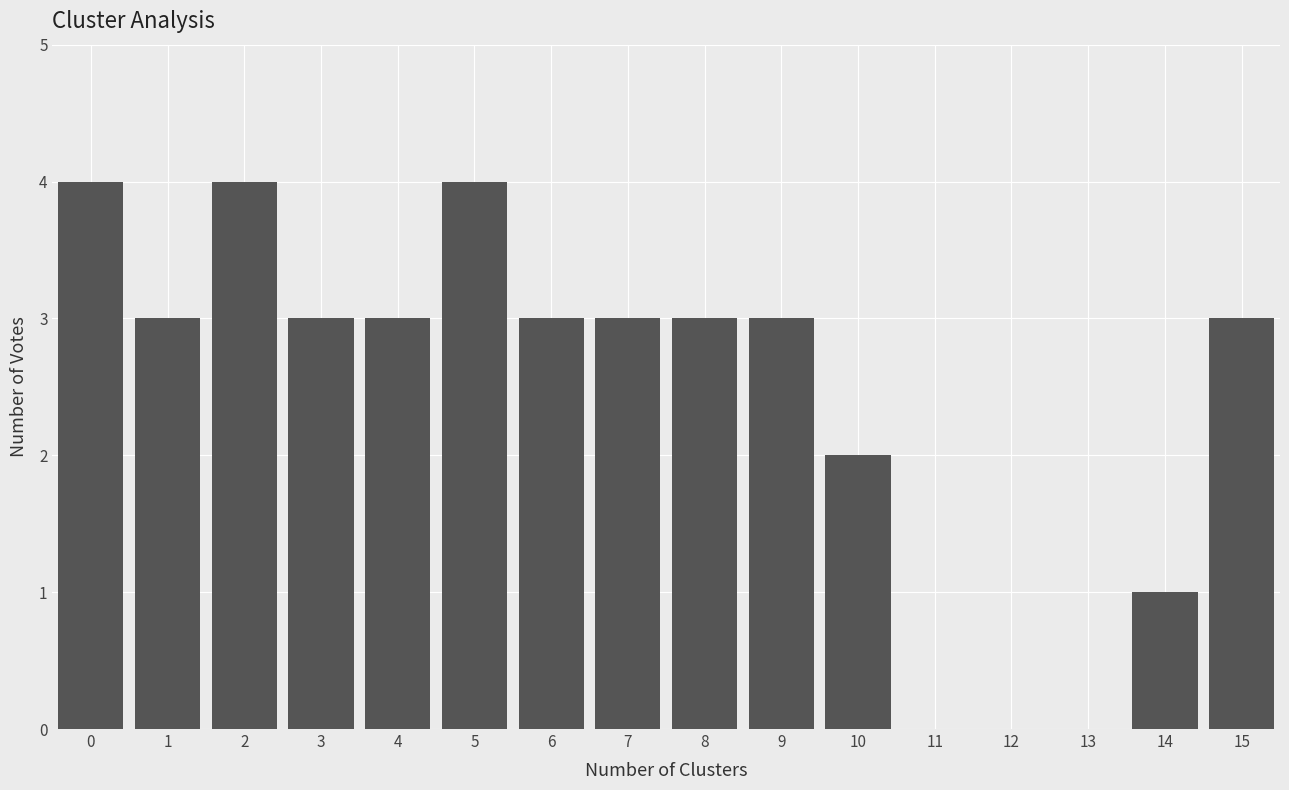

Reading left to right, extract all data points from this chart.

0=4	1=3	2=4	3=3	4=3	5=4	6=3	7=3	8=3	9=3	10=2	11=0	12=0	13=0	14=1	15=3